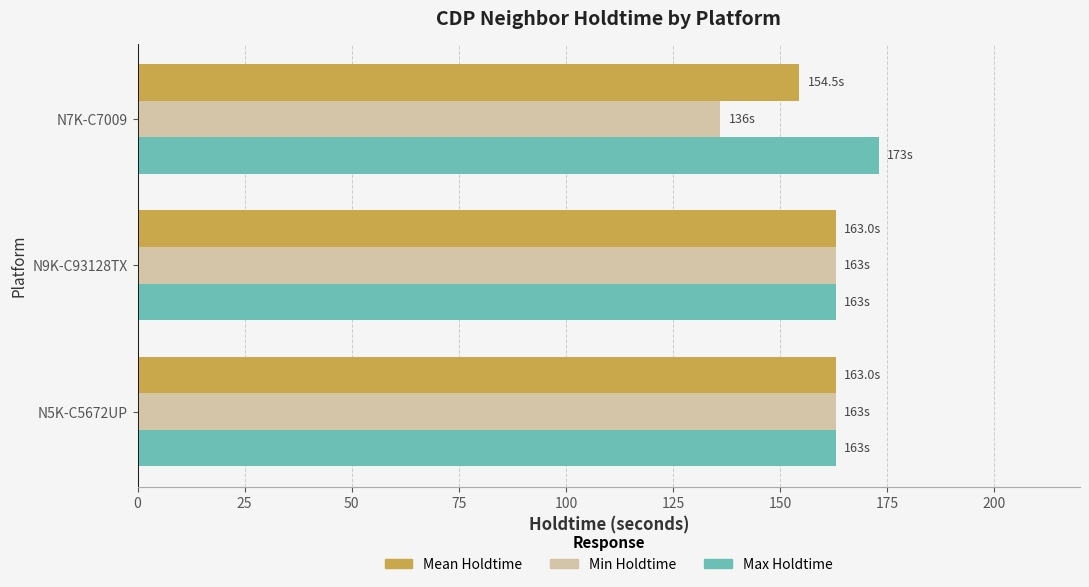

What are all the series names shown in the legend?

Mean Holdtime, Min Holdtime, Max Holdtime